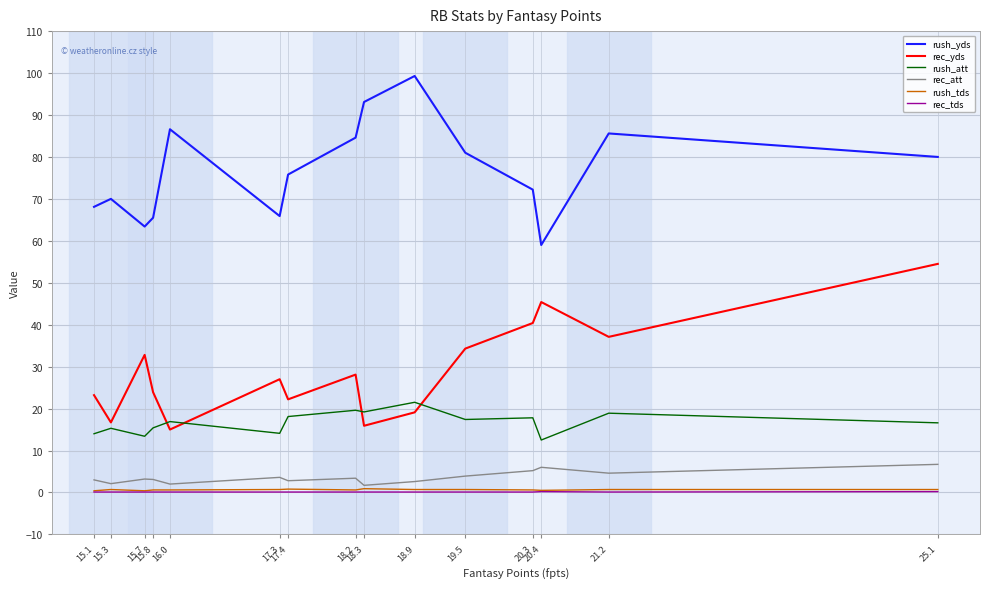

What is the maximum value shown in the chart?

99.3